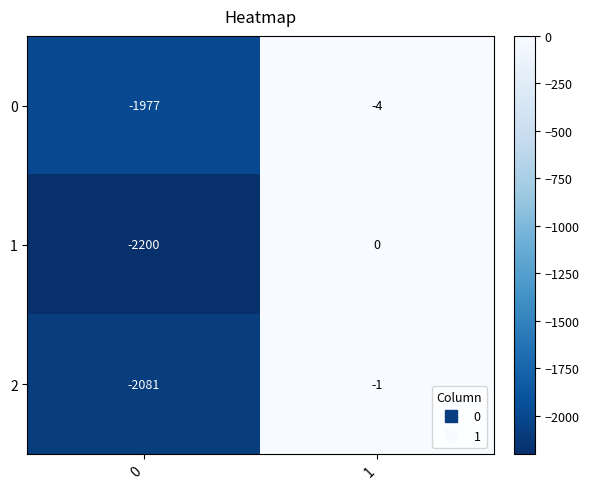

What is the difference between the 2 values at 0 and 1?

2080